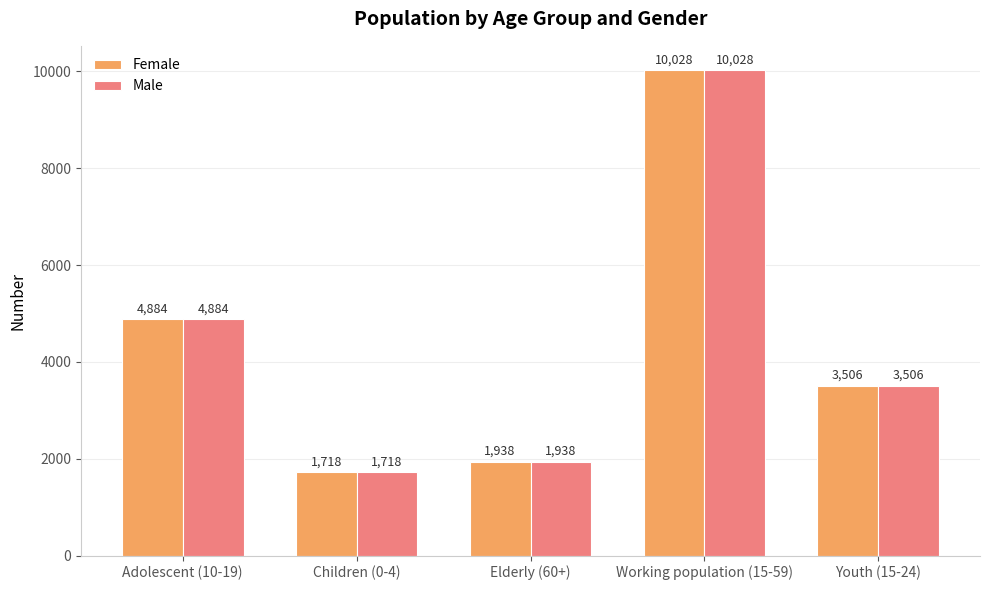

The Female series shows 10028 at Working population (15-59). True or false?

True